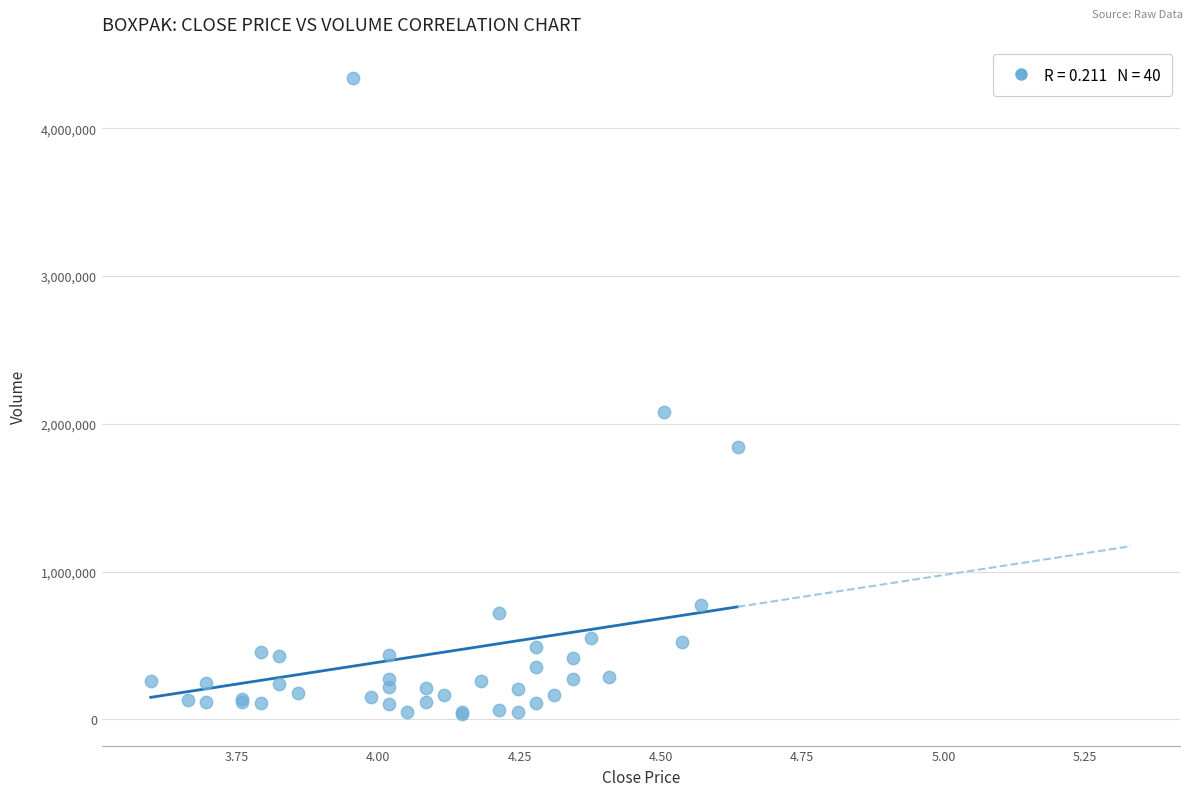

What Y value in the scatter plot is closest to 2187145?

2077634